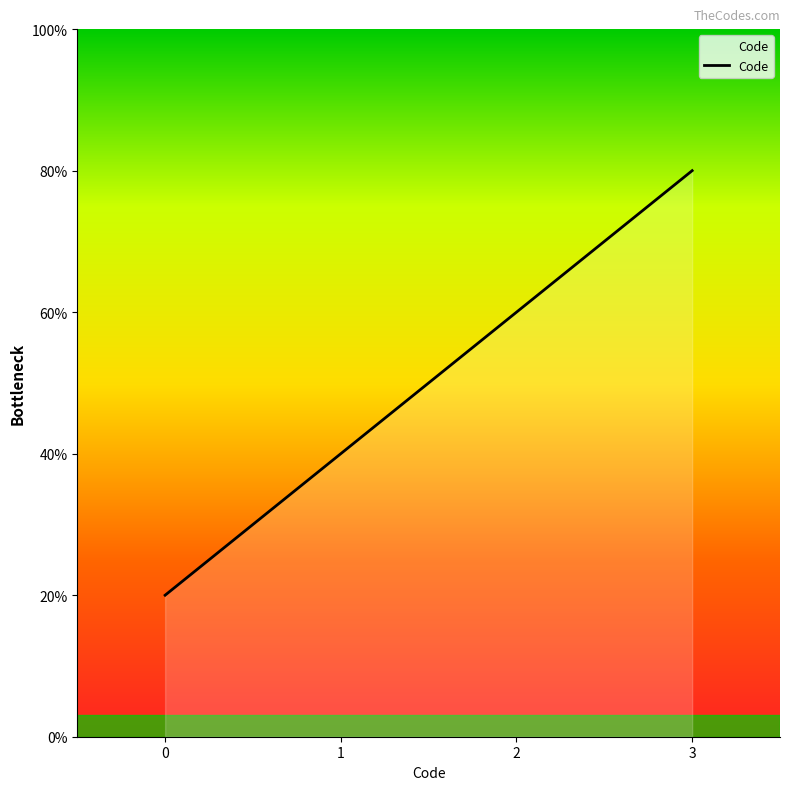

Is this an area chart (filled region under the line)?

Yes